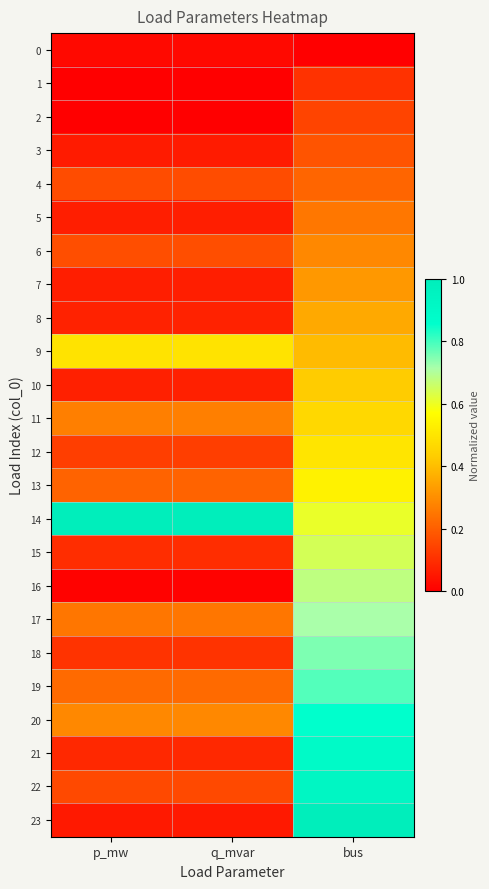

Between q_mvar and bus, which series saw the biggest shift?

23